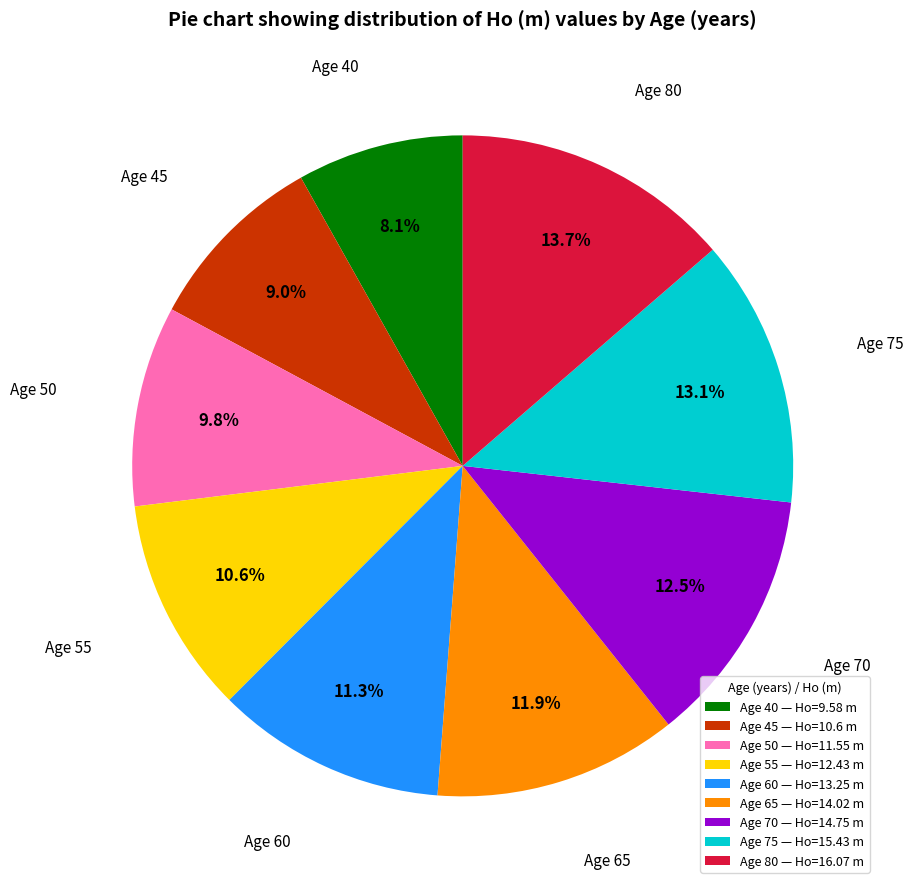

To the nearest percent, what is the difference between the largest and smallest slice percentages?

6%